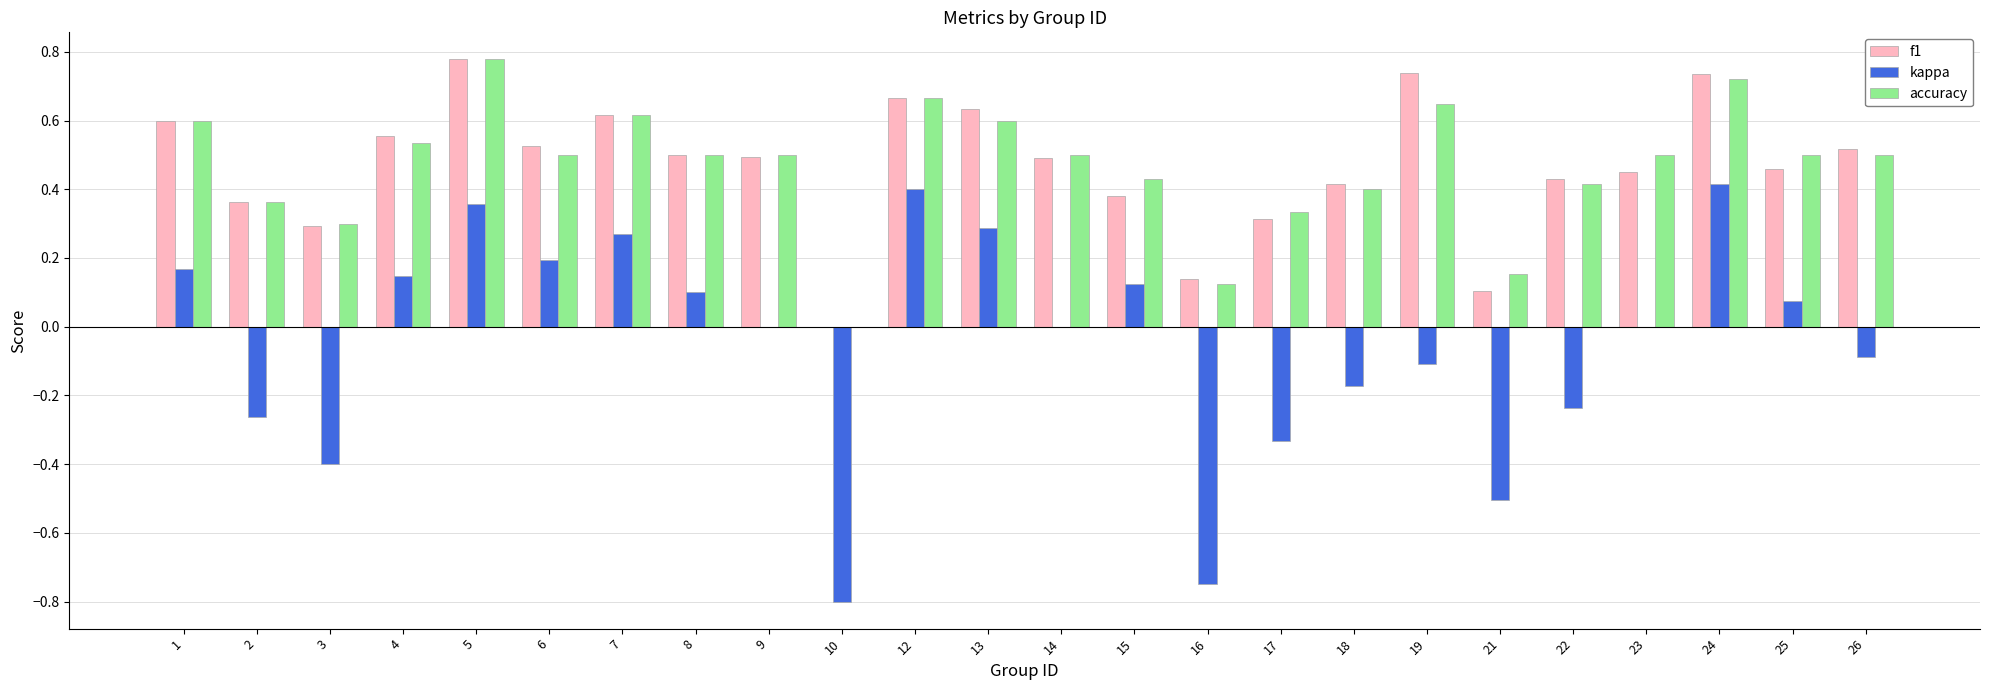

Is it true that accuracy equals 0.3 at 9?

False